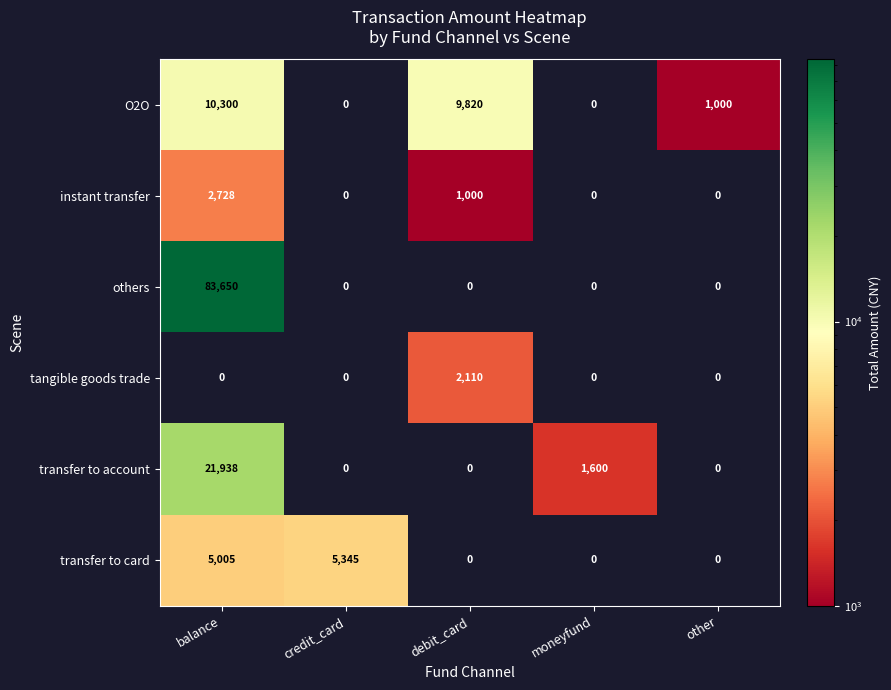

At how many categories does at least one series exceed 8445?

2